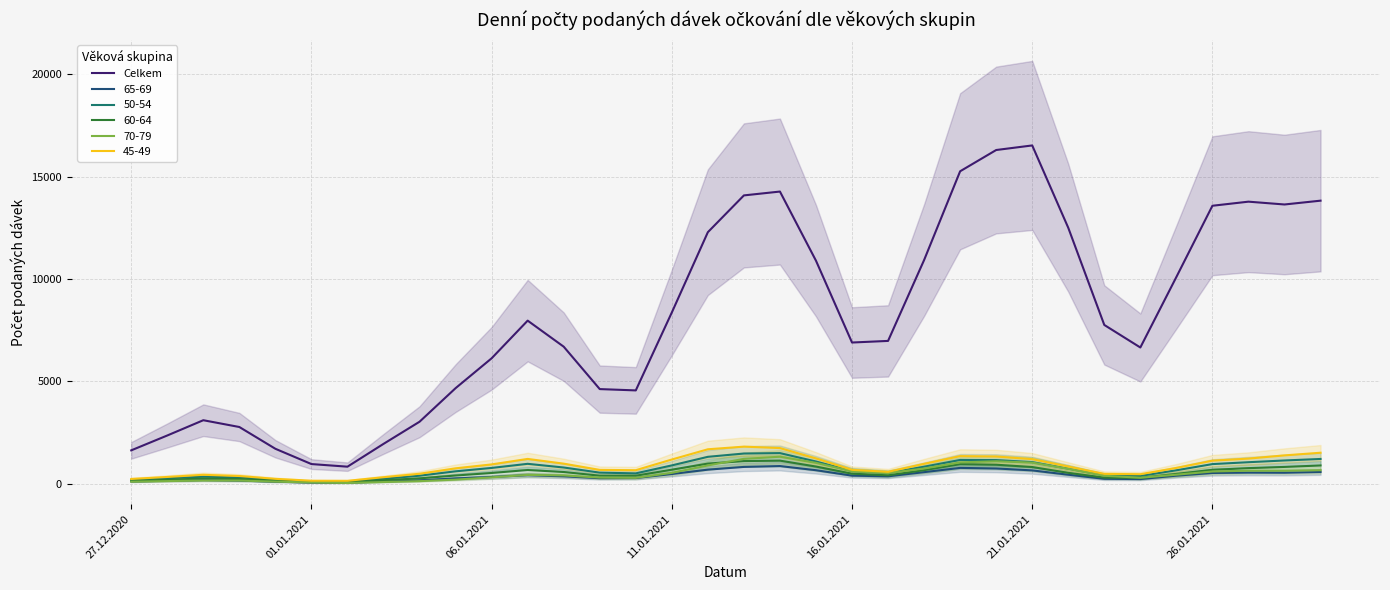

What is the difference between the second highest and minimum values?

15474.7